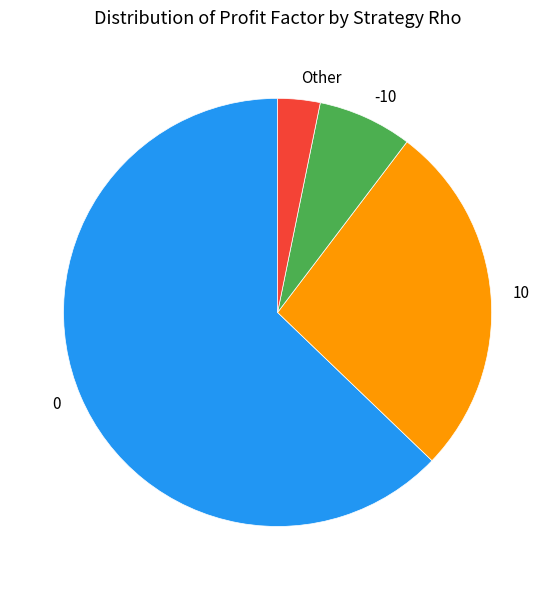

Does any single category account for the majority?

Yes